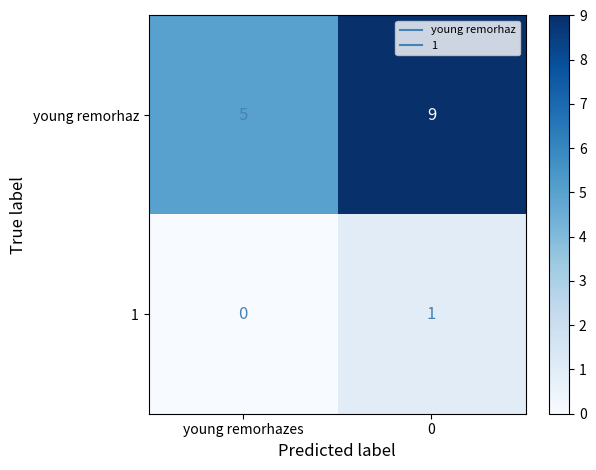

What is the minimum value for young remorhaz?

5